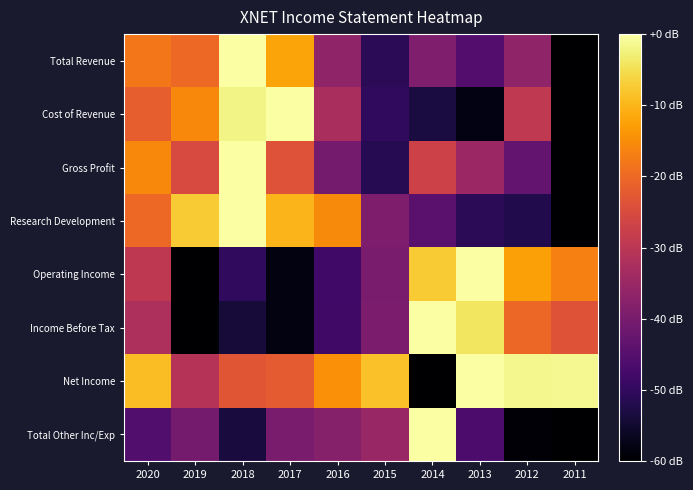

Which has a higher value, 2011 or 2017?

2017